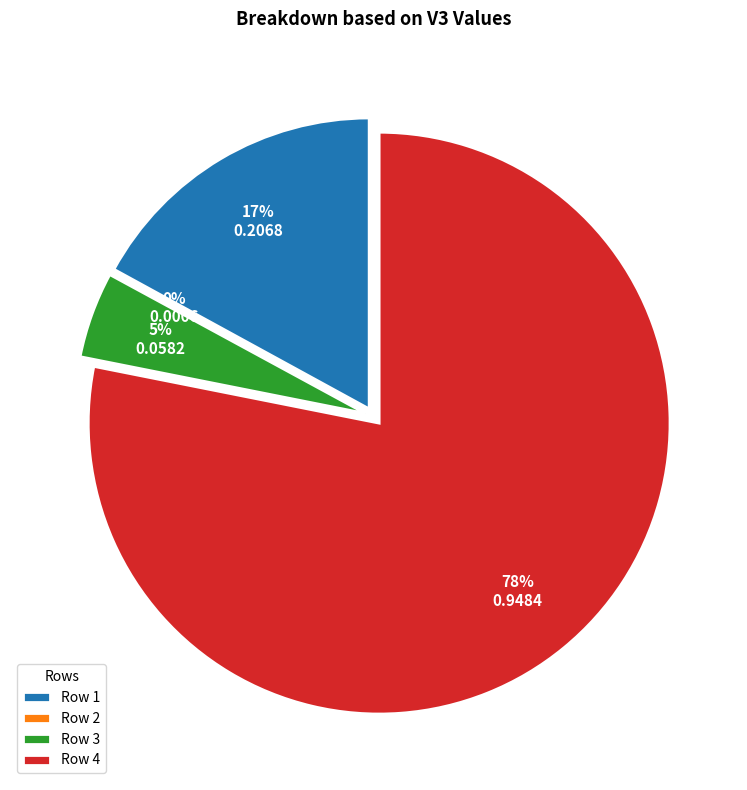

The Row 4 slice represents 78% of the pie. True or false?

True